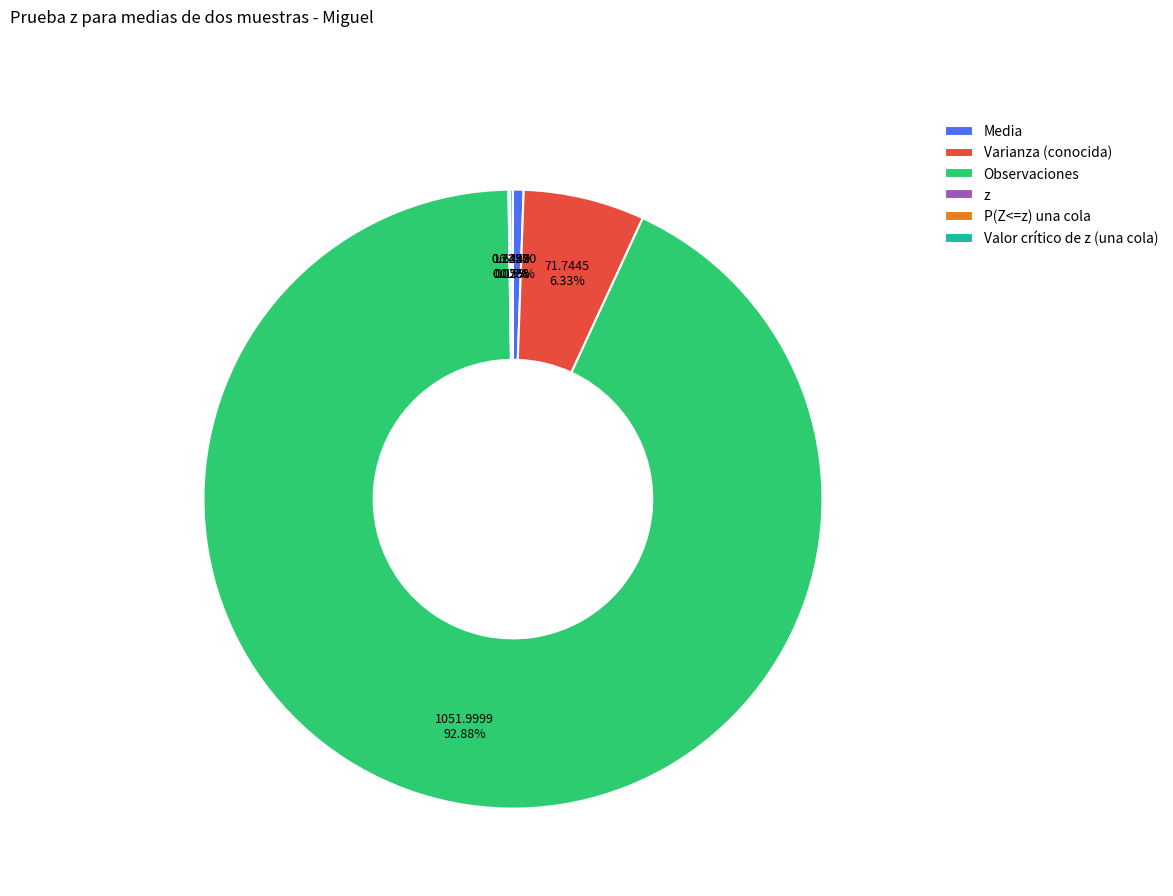

Is the sum of Media and Observaciones greater than half?

Yes